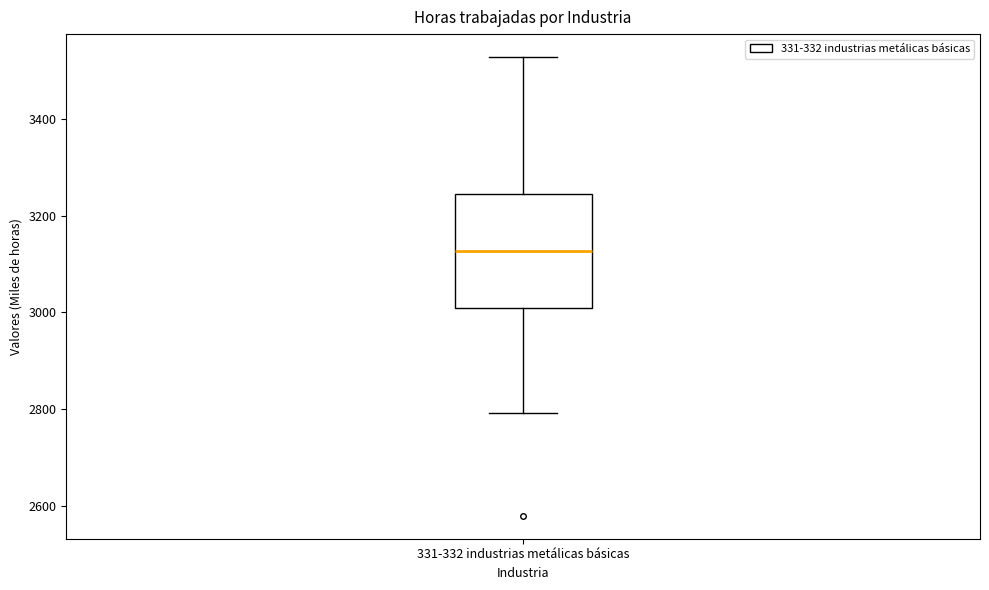

Where does the lower whisker of the box for 331-332 industrias metálicas básicas end on the y-axis? The values are not printed on the chart, so give them approximately, as read against the axis.

2800